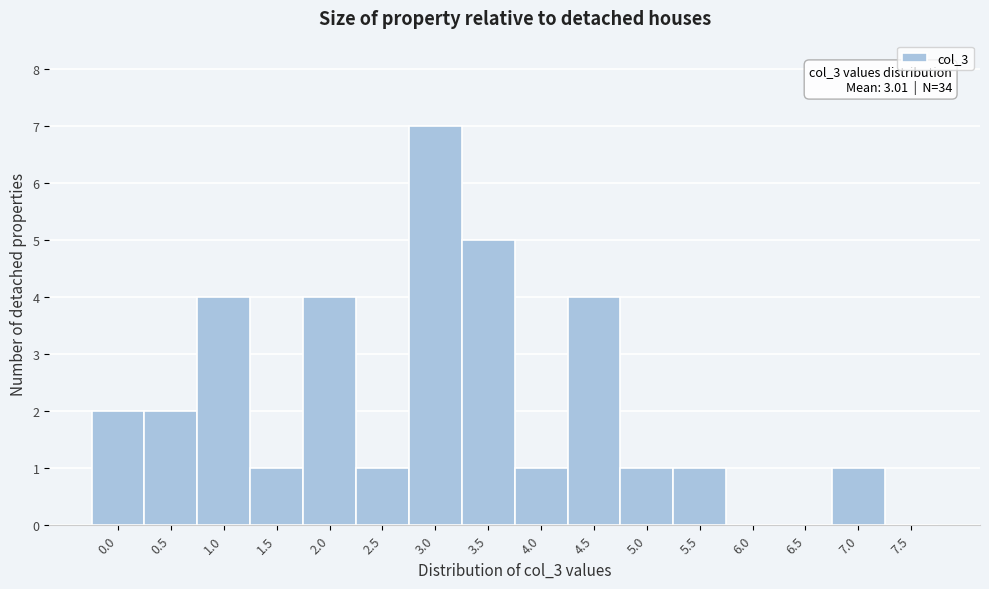

Reading left to right, what are all the values shown in this chart?

0.0=2	0.5=2	1.0=4	1.5=1	2.0=4	2.5=1	3.0=7	3.5=5	4.0=1	4.5=4	5.0=1	5.5=1	6.0=0	6.5=0	7.0=1	7.5=0